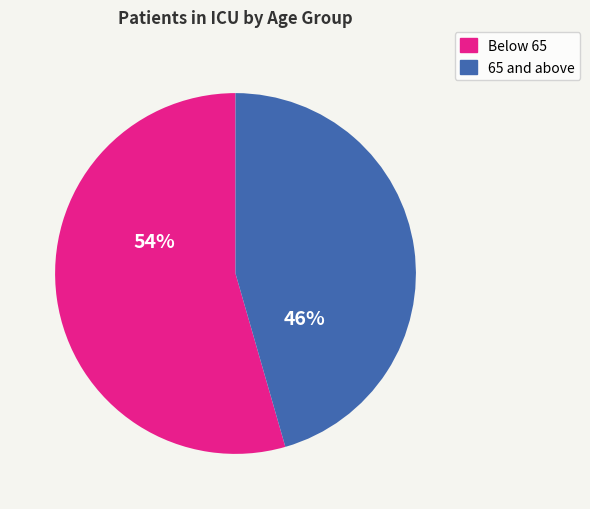

What percentage is the Below 65 slice, to the nearest percent?

54%